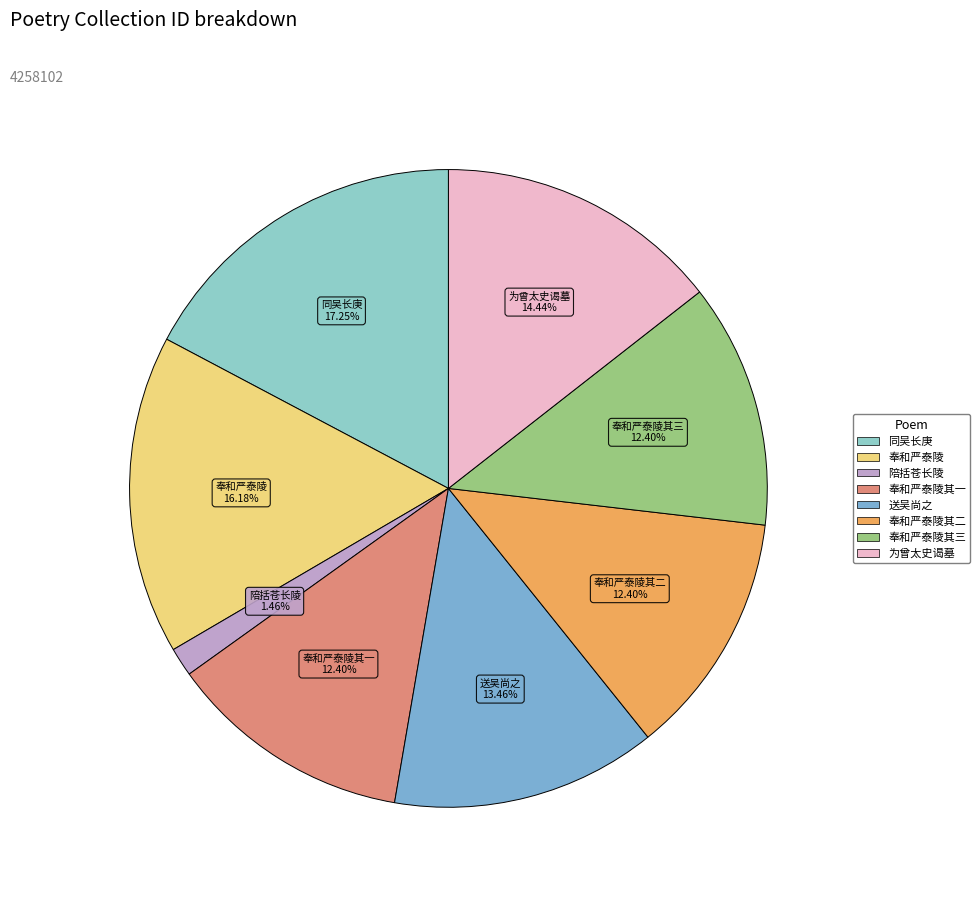

How many segments does this pie chart have?

8